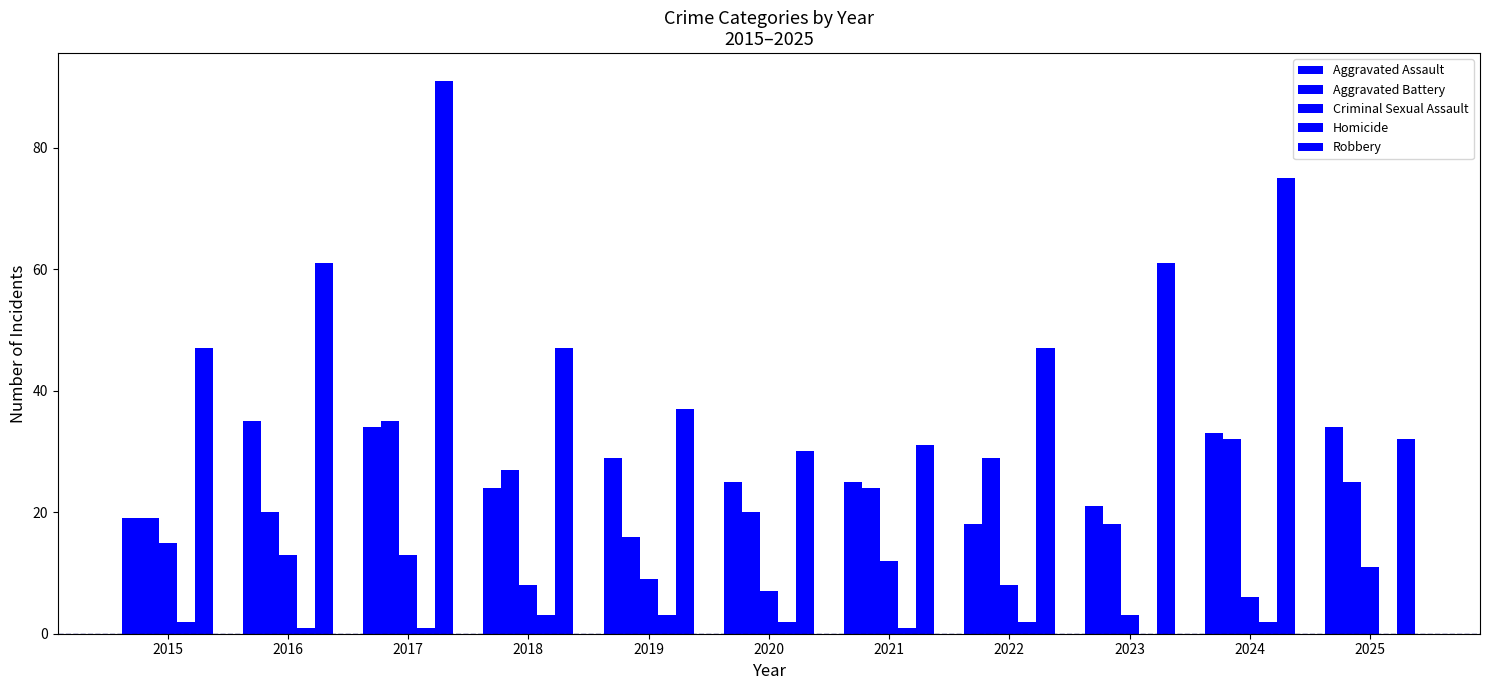

List the series in order of their peak value, highest first.

Robbery, Aggravated Assault, Aggravated Battery, Criminal Sexual Assault, Homicide